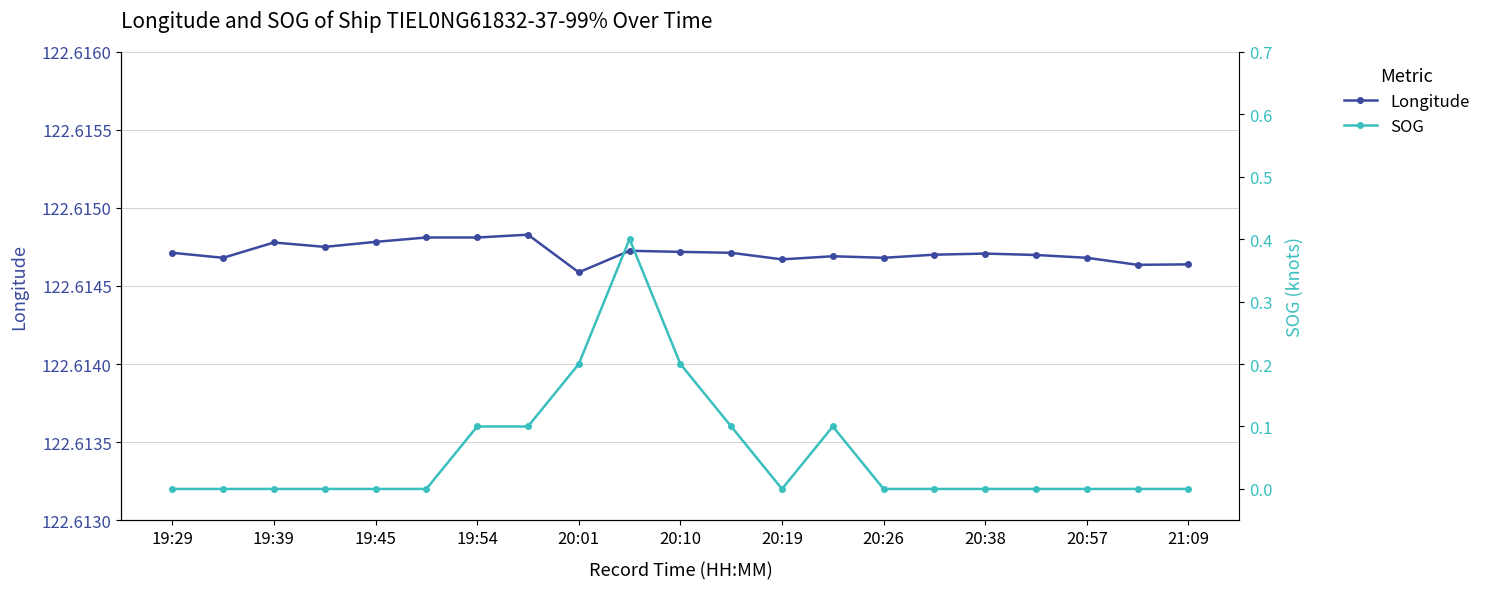

Is it true that SOG equals 0.0 at 19?

True